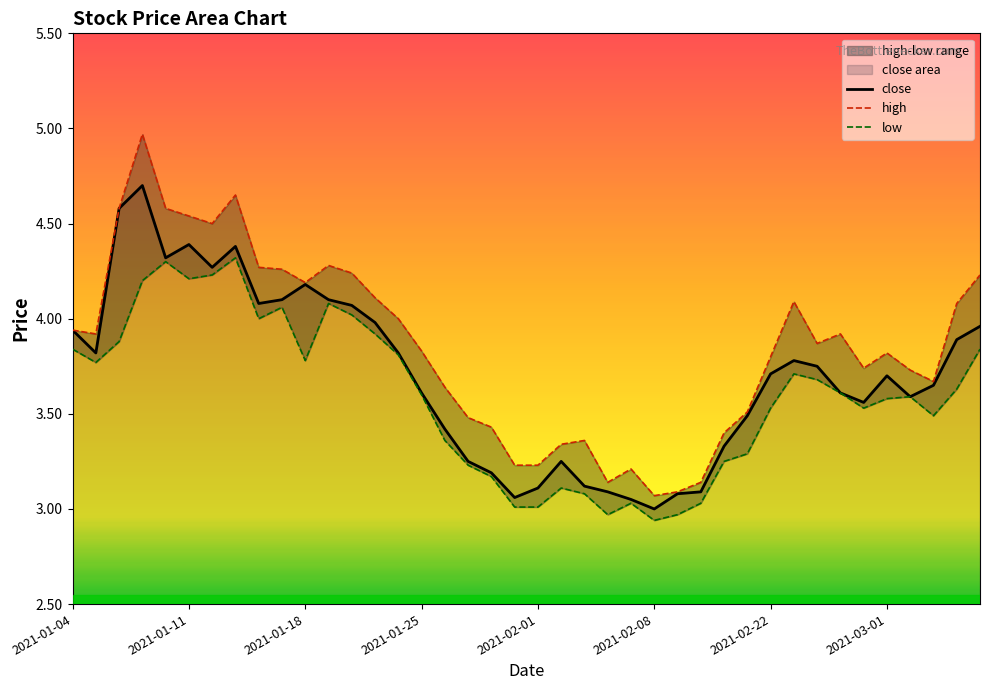

What is the highest value of the close series?

4.7